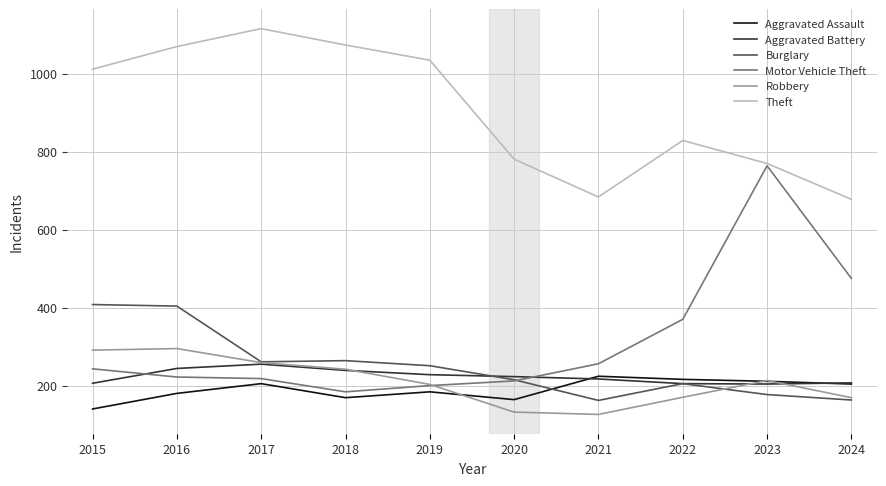

Which label corresponds to the largest value in the chart?

2017